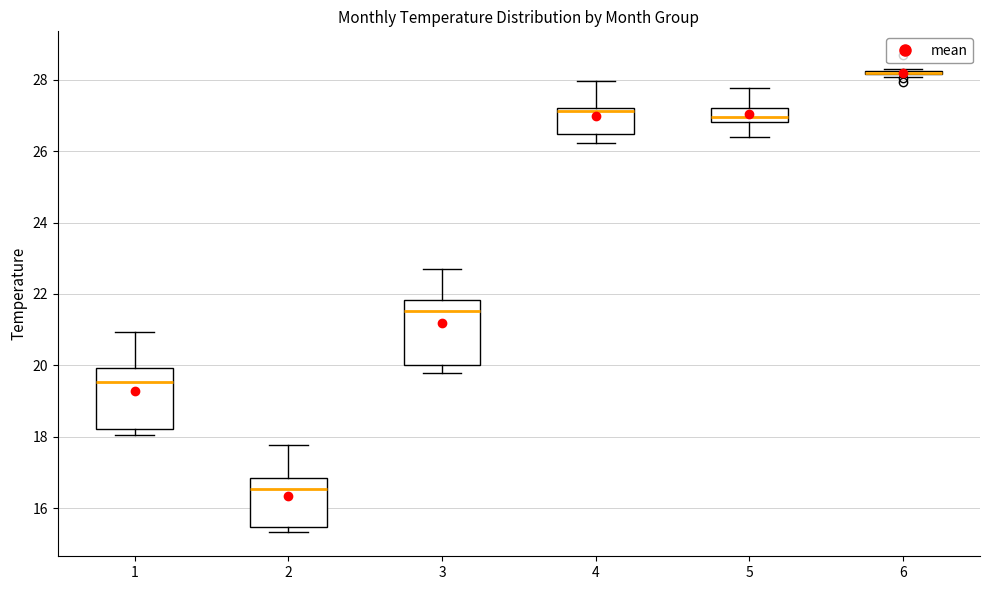

Reading left to right, transcribe this box plot: for each box, give where its median line is, the range the box spans, and where its two whiskers end, as read against the y-axis. The values are not printed on the chart, so give them approximately, as read against the axis.

1: median 19.6, box 18.2 to 20.0, whiskers 18.0 to 21.0
2: median 16.6, box 15.4 to 16.8, whiskers 15.4 (just below the box's lower edge) to 17.8
3: median 21.6, box 20.0 to 21.8, whiskers 19.8 to 22.8
4: median 27.2 (just below the box's upper edge), box 26.4 to 27.2, whiskers 26.2 to 28.0
5: median 27.0, box 26.8 to 27.2, whiskers 26.4 to 27.8
6: box collapsed to a line at 28.2, whiskers 28.0 to 28.2